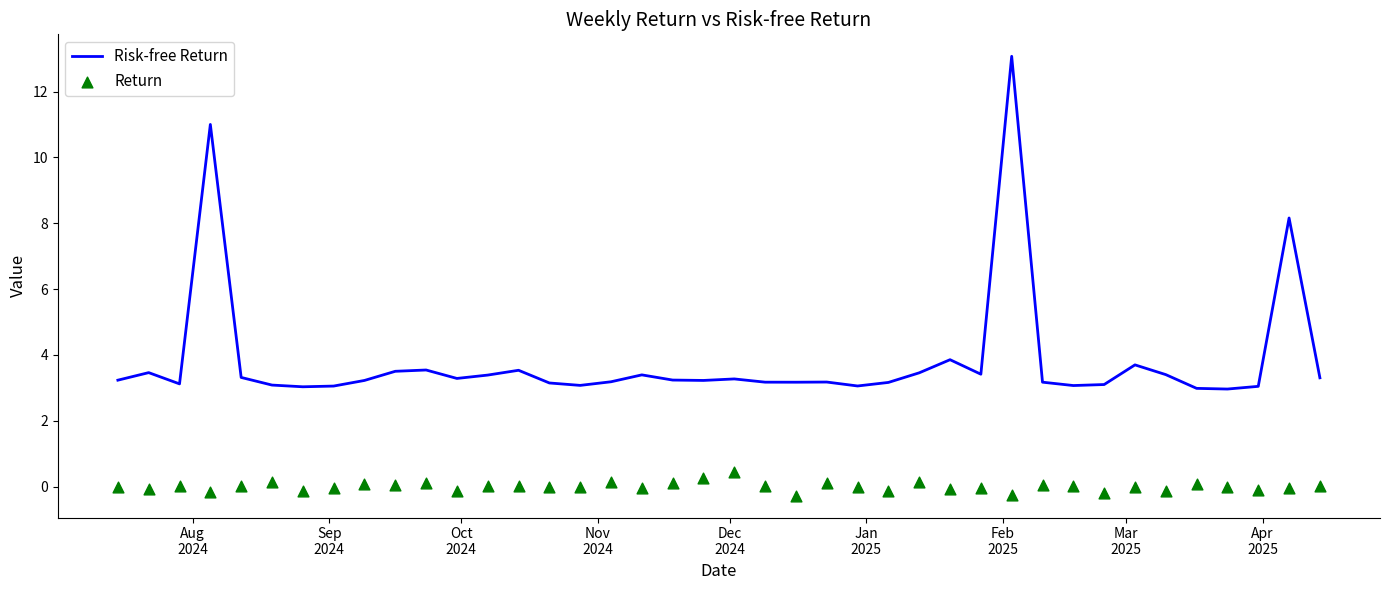

Which series contains the lowest Y value?

Return